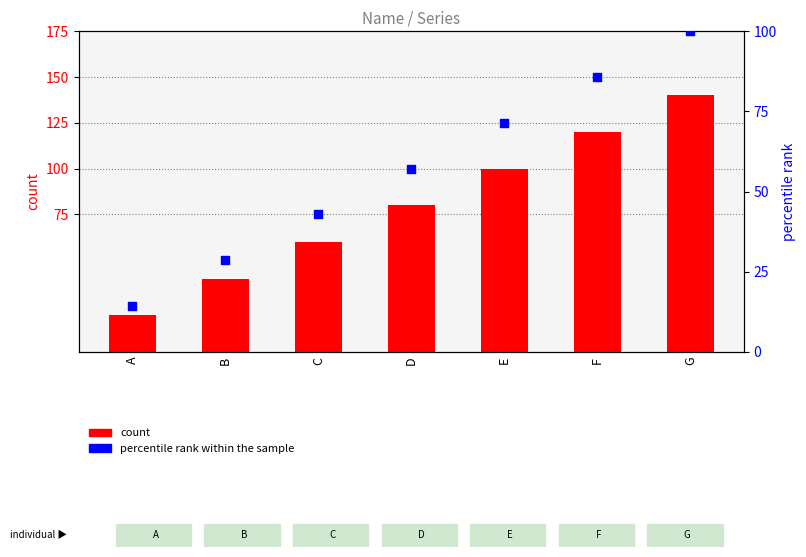

Which series reaches the minimum Y coordinate?

percentile rank within the sample